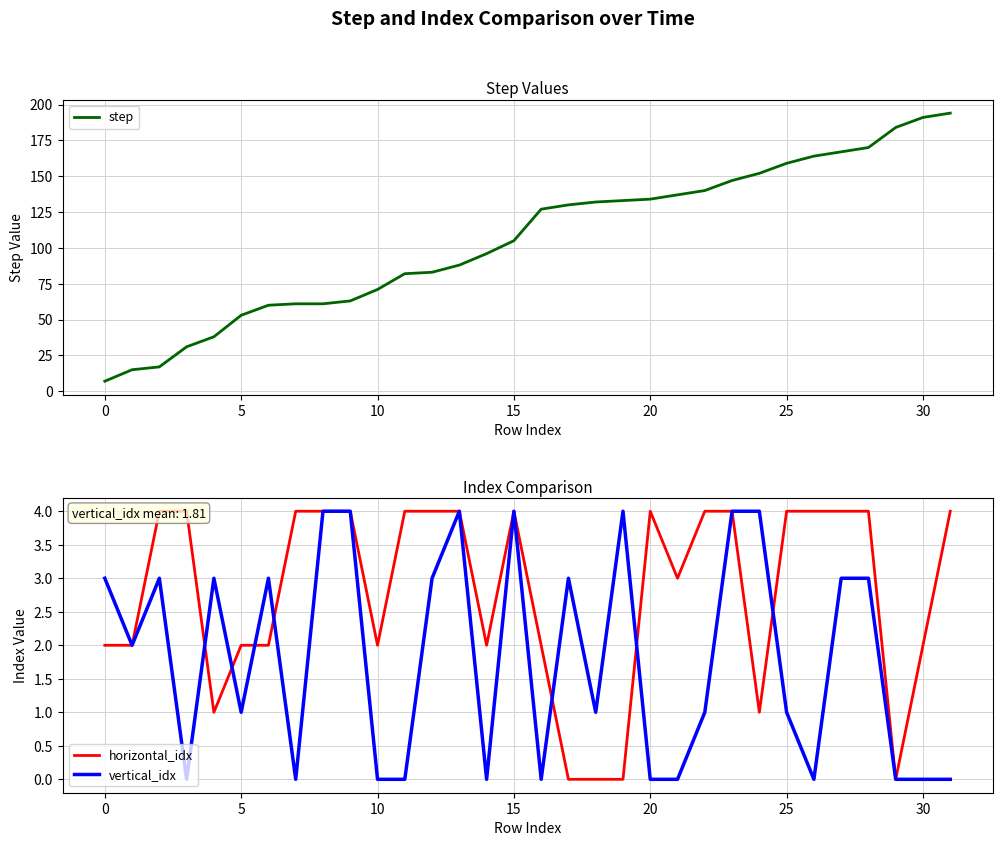

Is the value of step at 0 greater than the value of vertical_idx at 10?

Yes